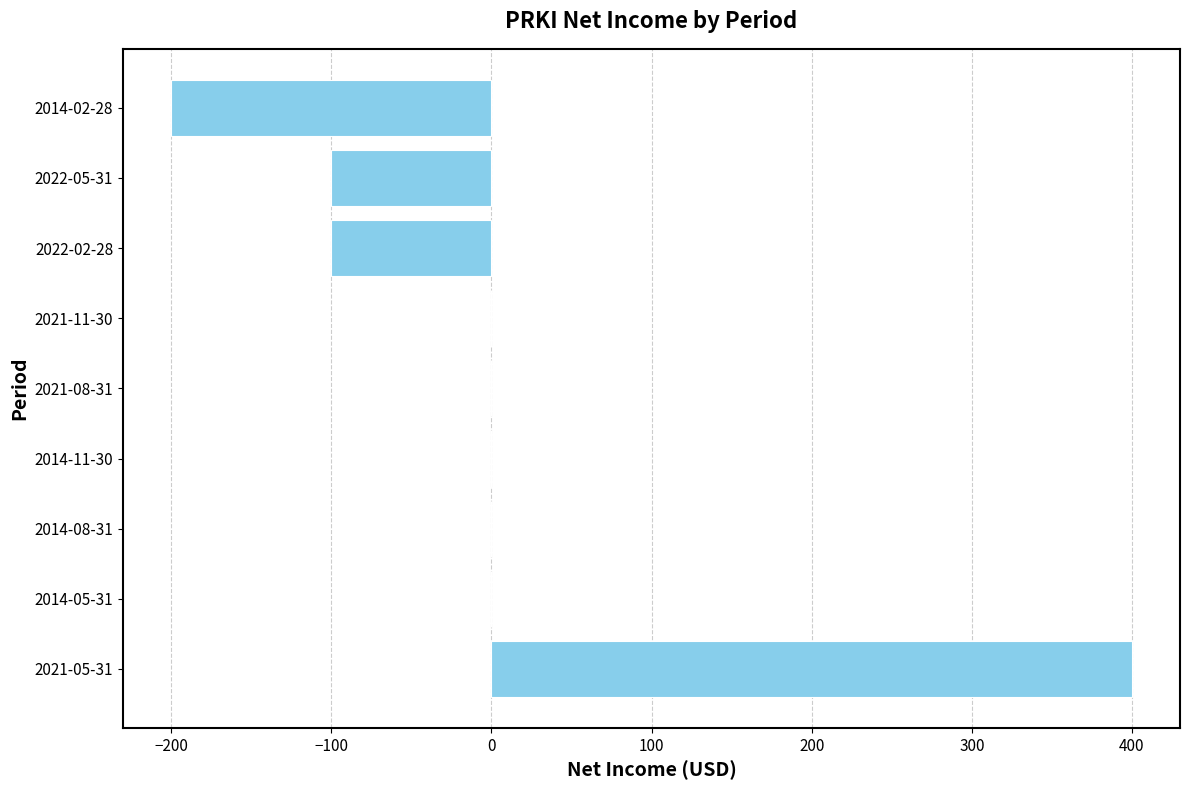

Which has a higher value, 2014-05-31 or 2022-05-31?

2014-05-31